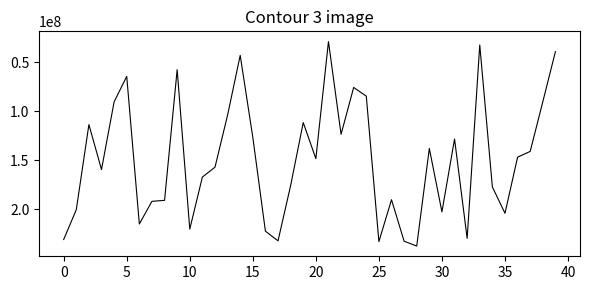

What is the difference between the maximum and minimum values?

208161360